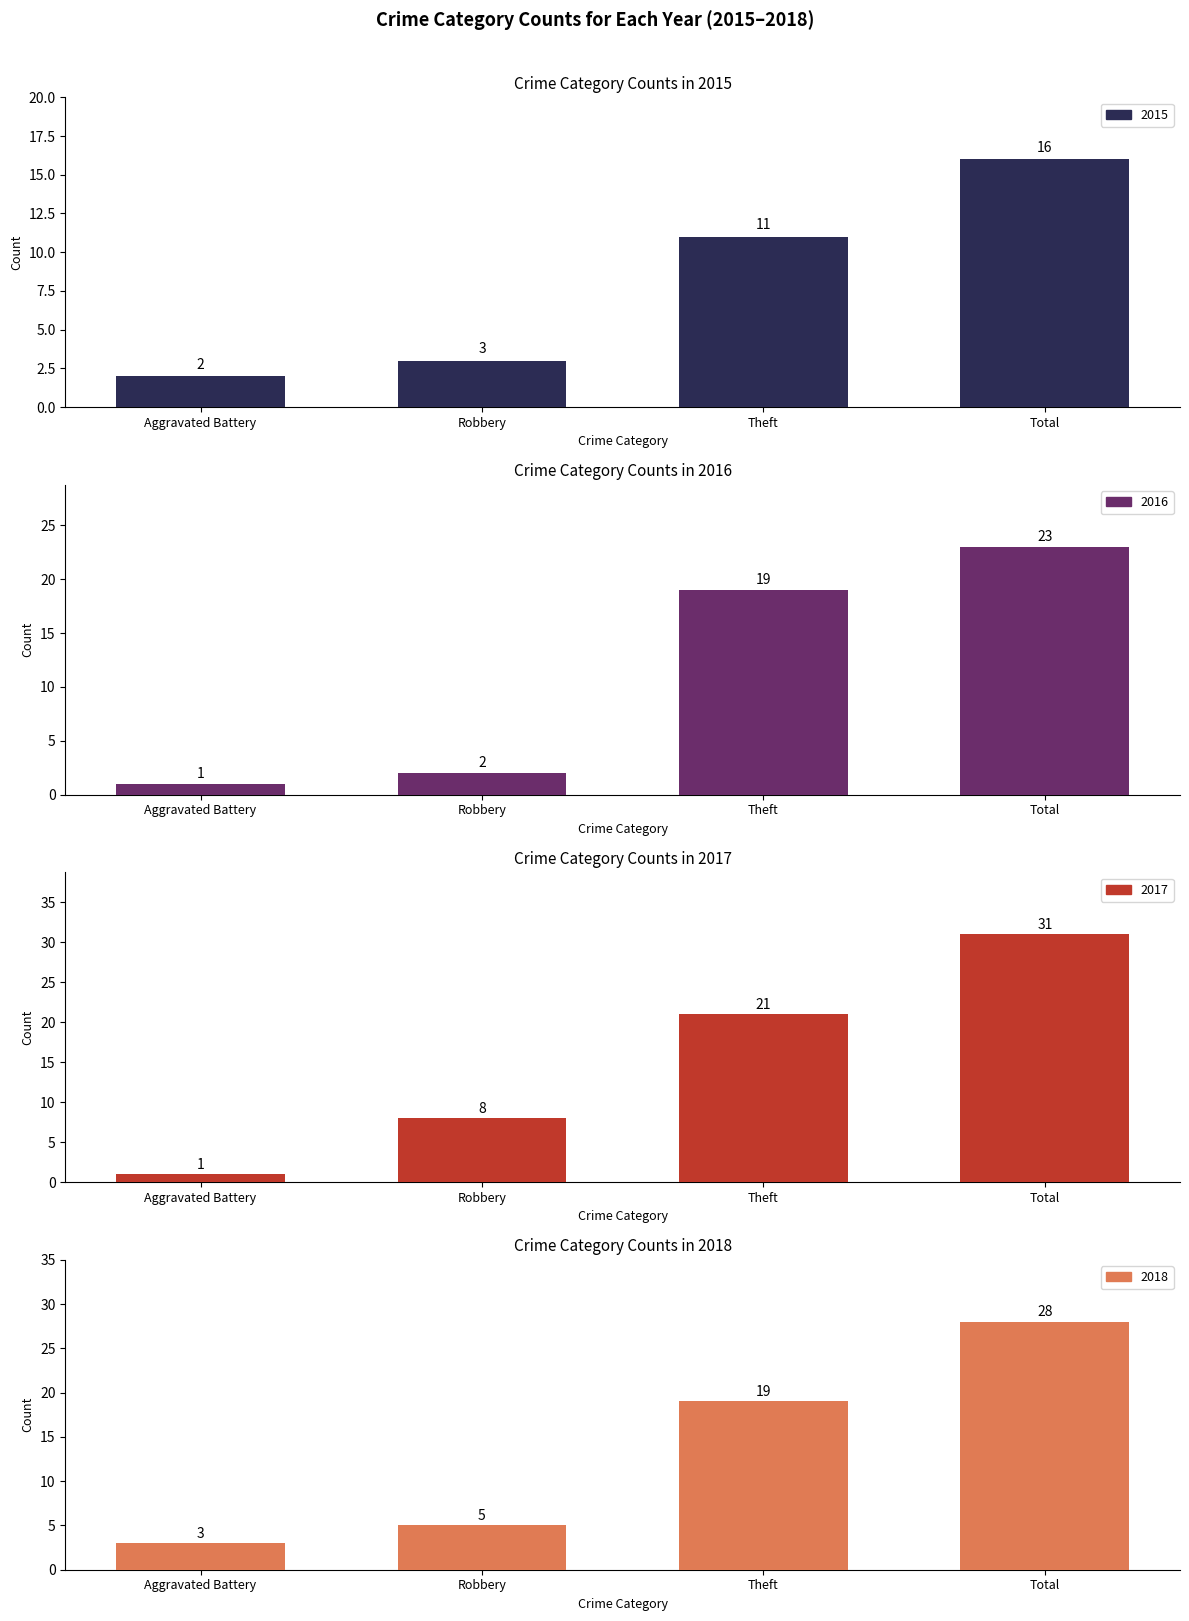

What is the difference between the maximum and second lowest values in the 2018 series?

23